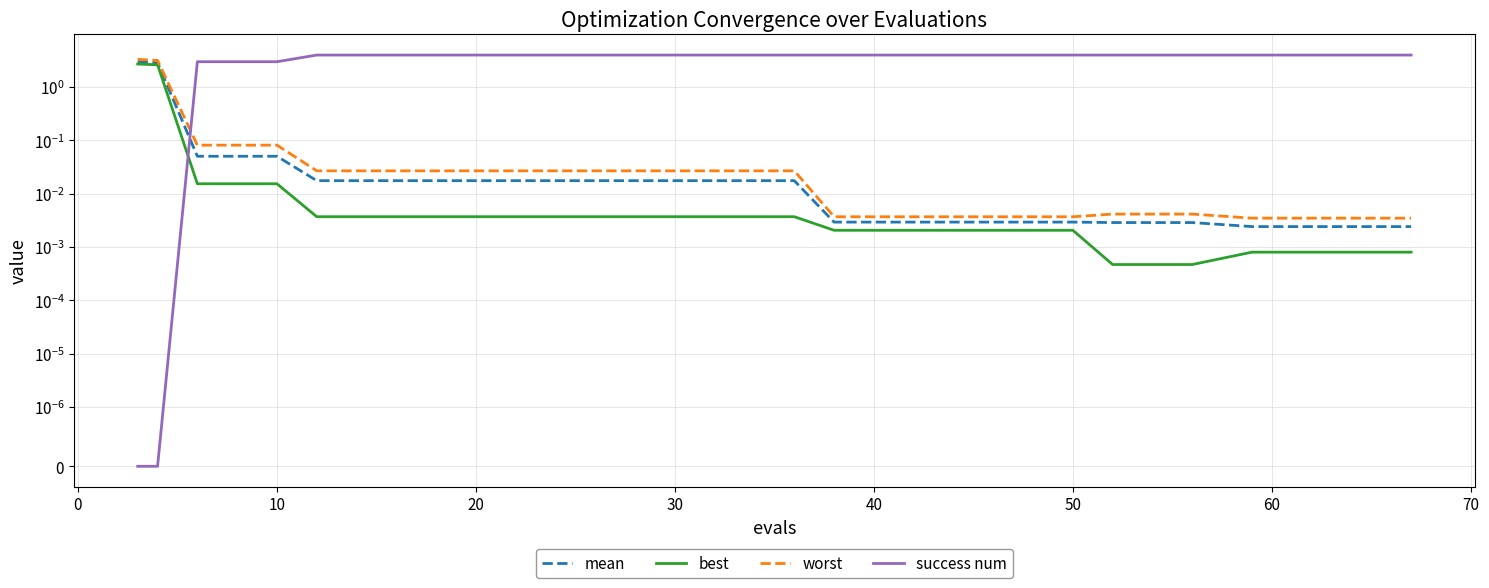

What is the label of the 18th point from the right?

10